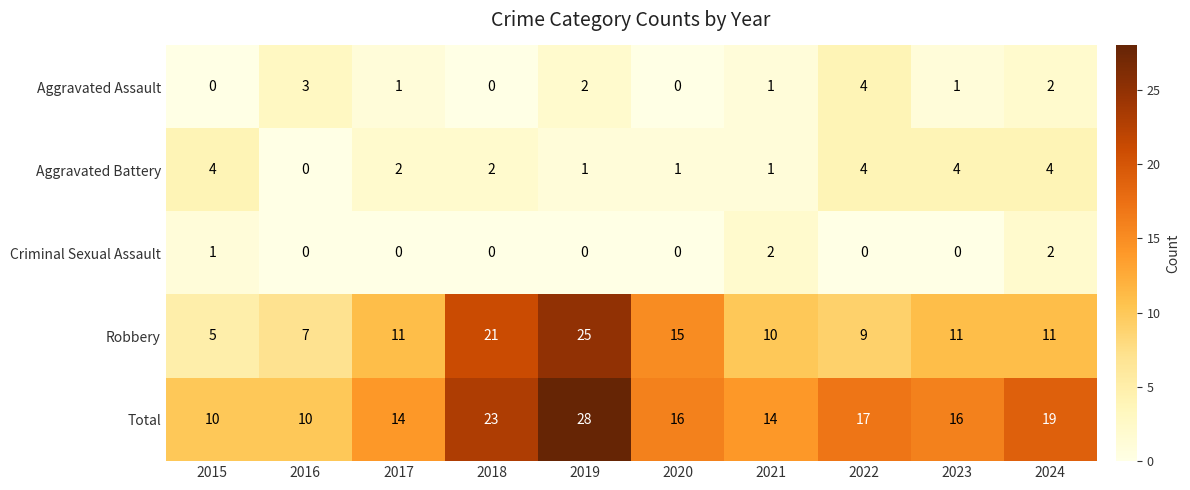

What is the approximate value of Robbery at 2017, to the nearest 5?

10